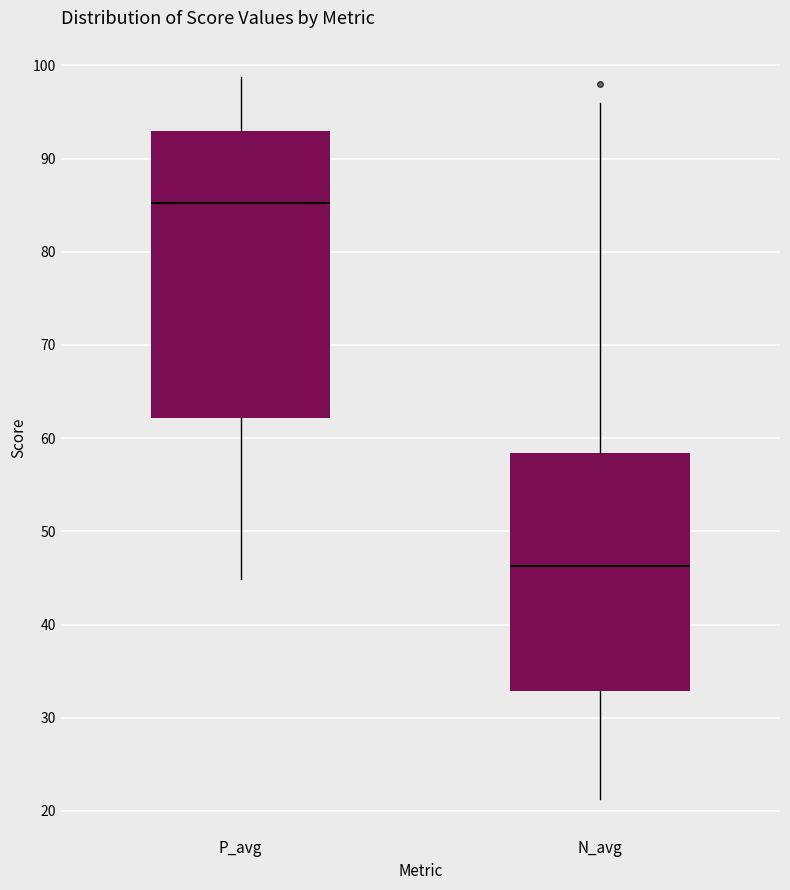

Which box is the tallest, from its lower edge to its upper edge?

P_avg